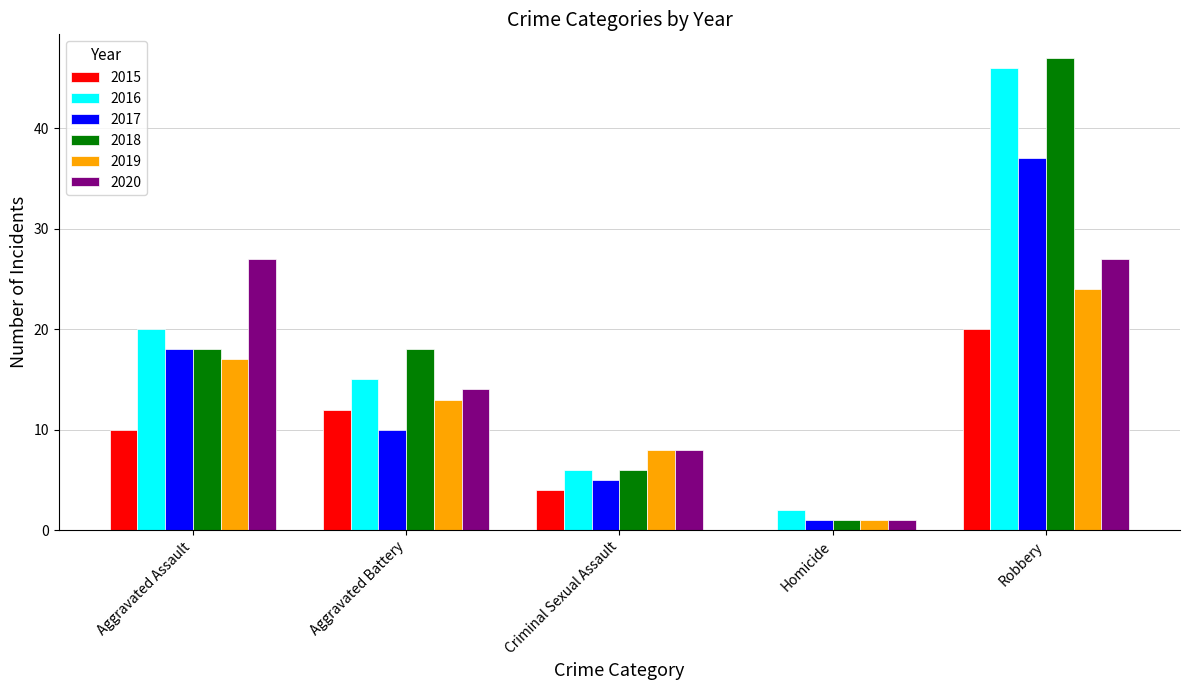

Which label corresponds to the largest value in the chart?

Robbery